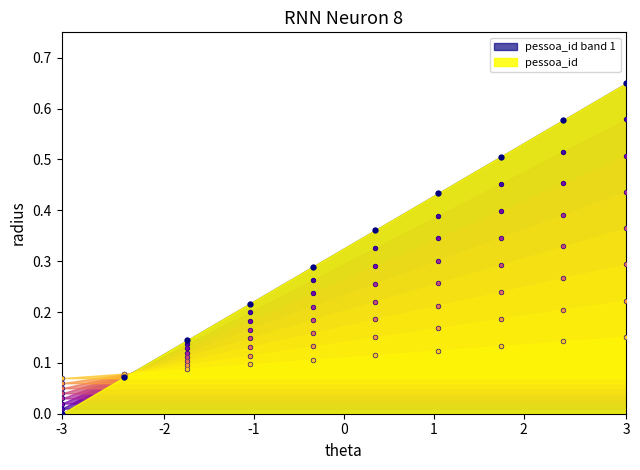

What is the change in value from 4 to 8?

+0.1